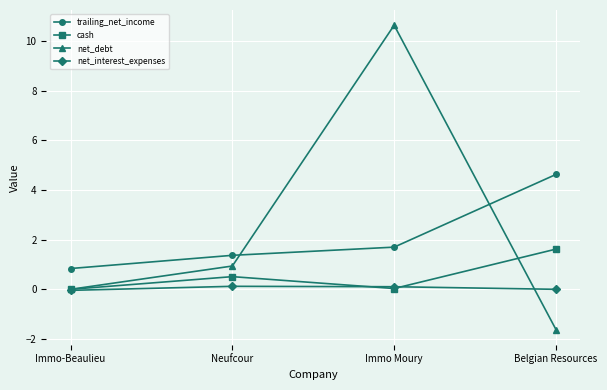

Rank the series by their maximum value, from lowest to highest.

net_interest_expenses, cash, trailing_net_income, net_debt